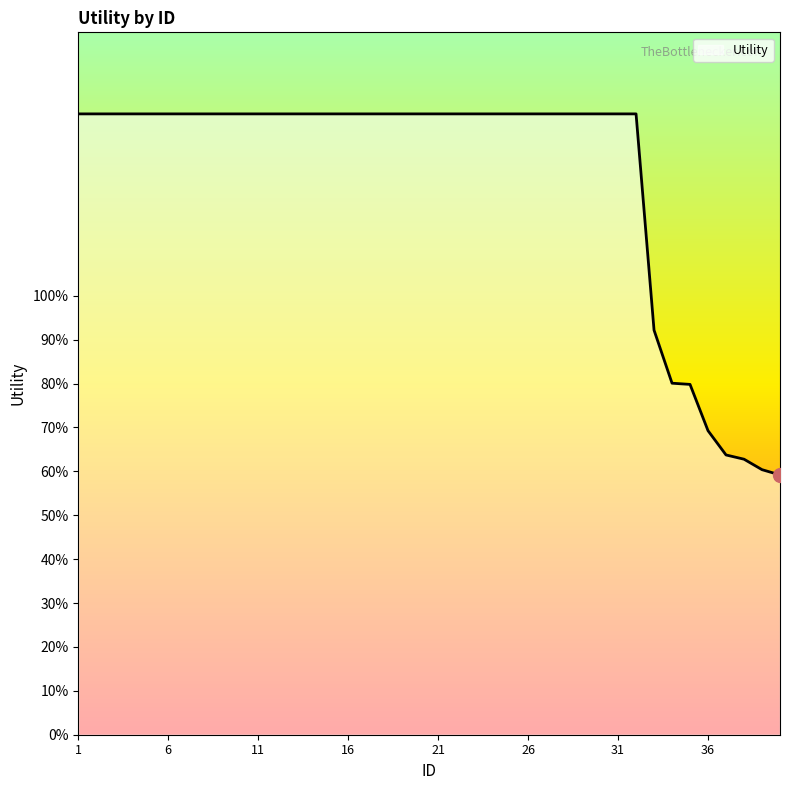

At which label does the data first exceed 1?

1